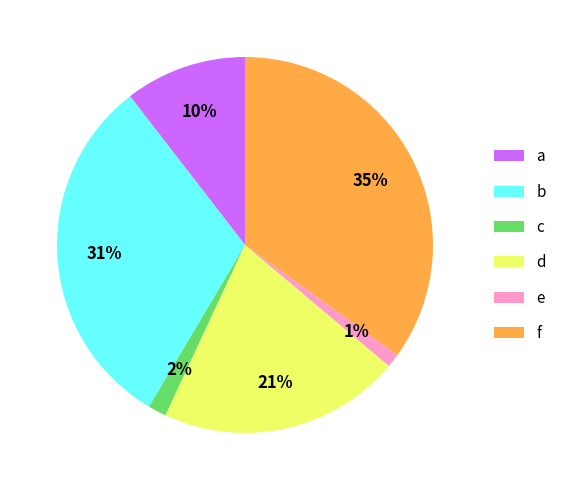

To the nearest percent, what is the combined percentage of c and f?

37%